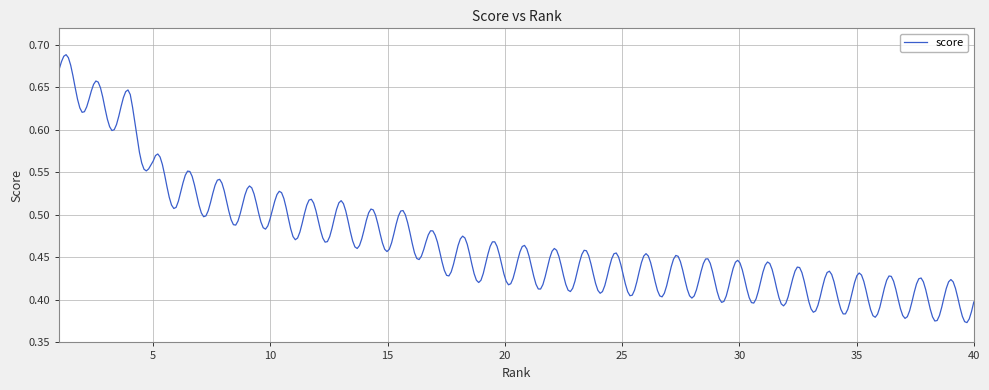

What is the difference between the maximum and minimum values?

0.3